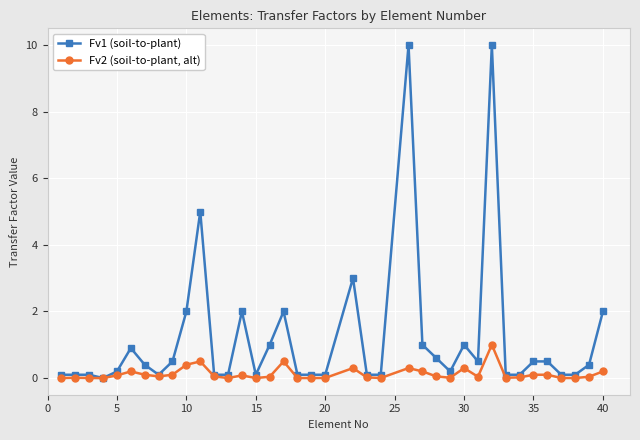

What is the average value of the Fv2 (soil-to-plant, alt) series?

0.1